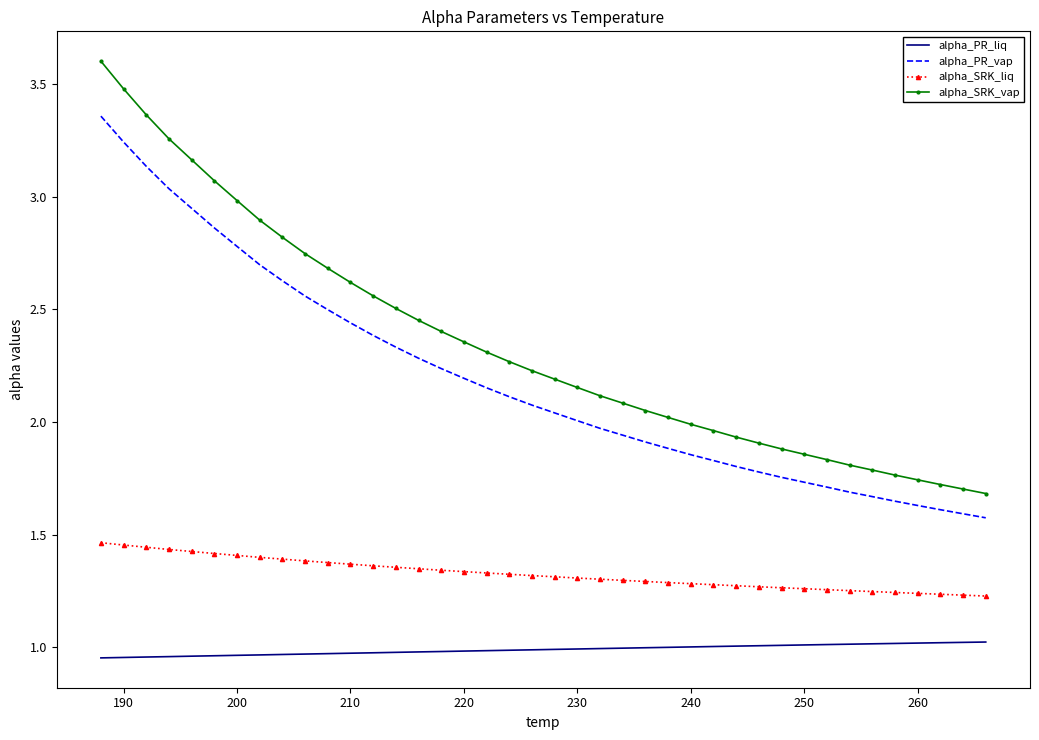

List the series in order of their peak value, highest first.

alpha_SRK_vap, alpha_PR_vap, alpha_SRK_liq, alpha_PR_liq